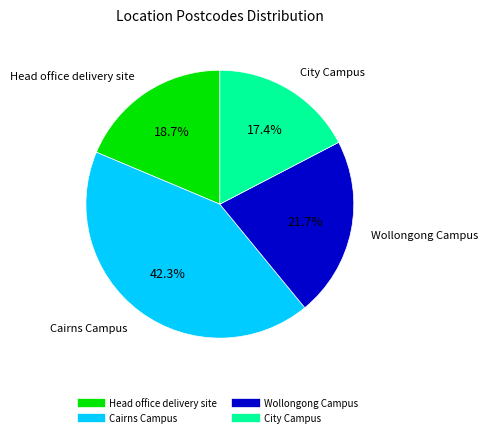

What is the largest slice in the pie chart?

Cairns Campus